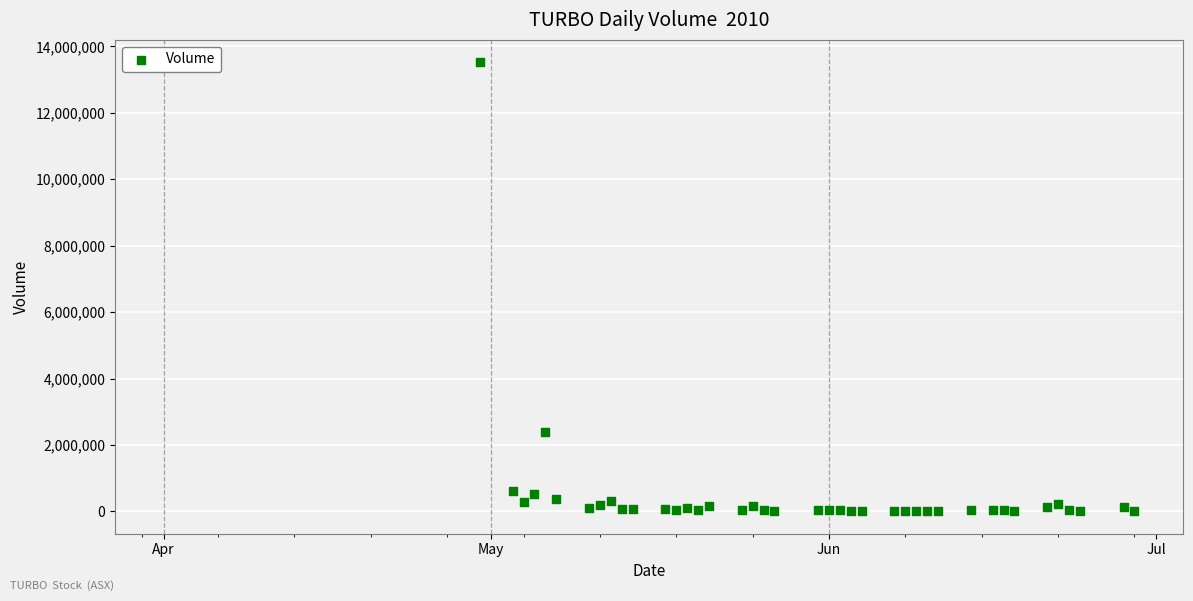

What is the range of Y values (max minus min)?

13510700